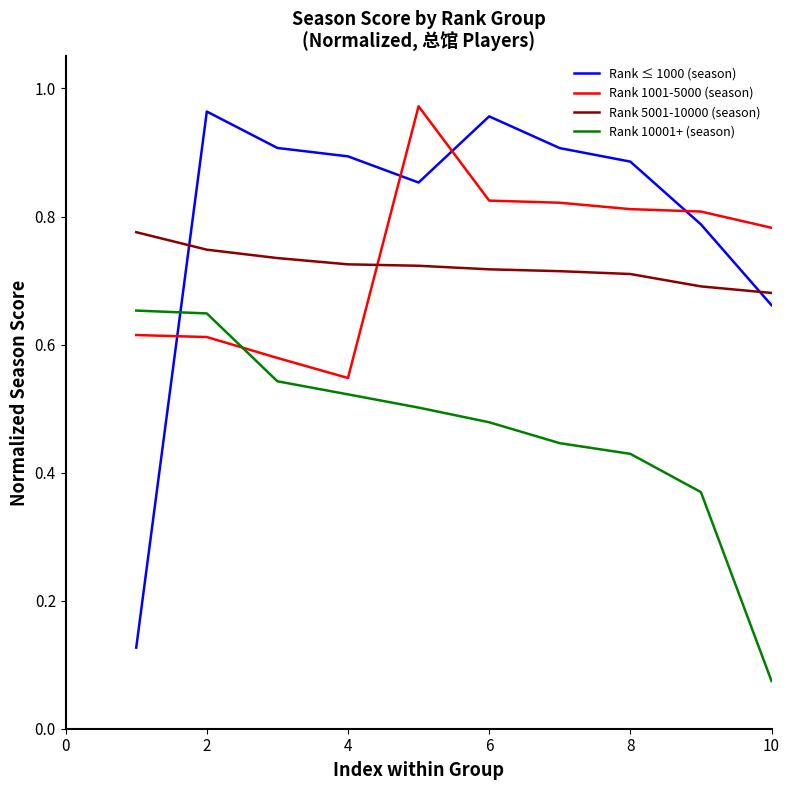

True or false: Rank ≤ 1000 (season) has more than 0 interior local peaks.

True